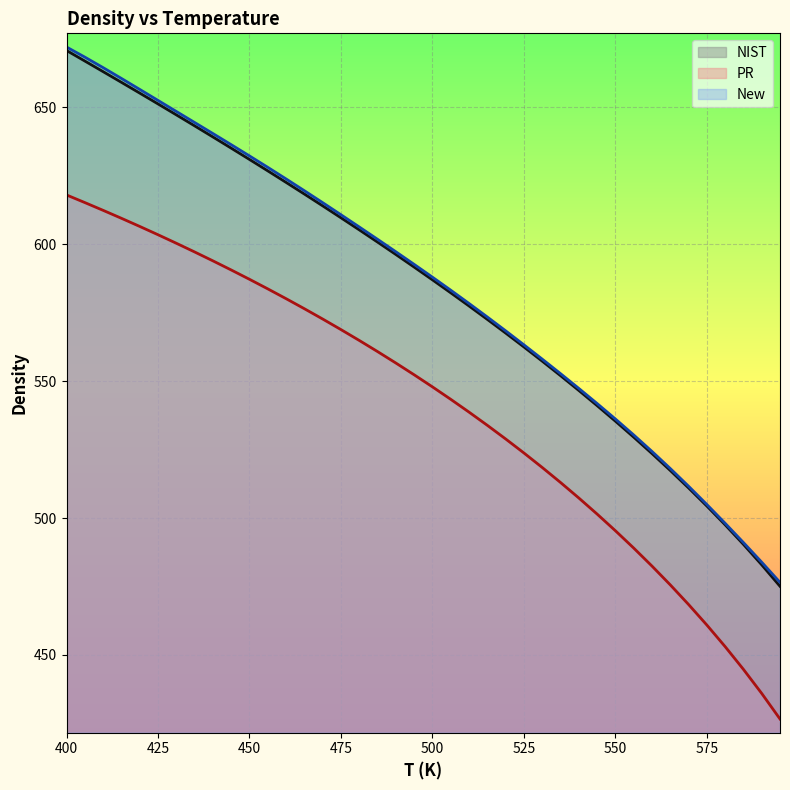

What is the value of the New point at the 22nd from the left?

583.2